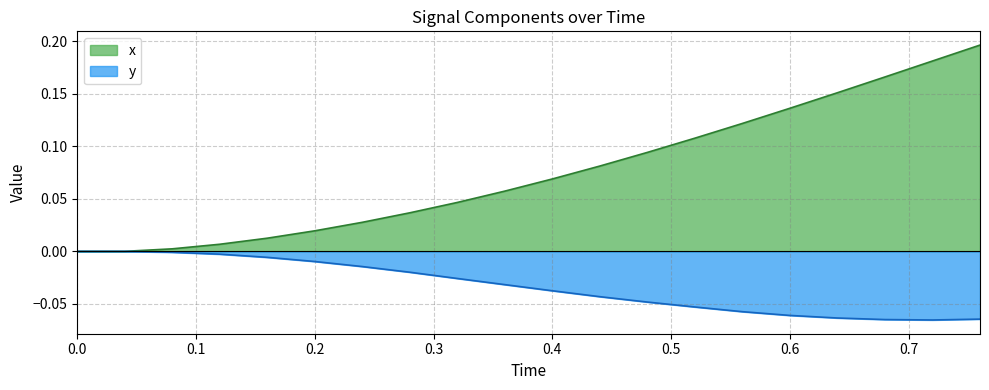

How many lines are shown in the chart?

2